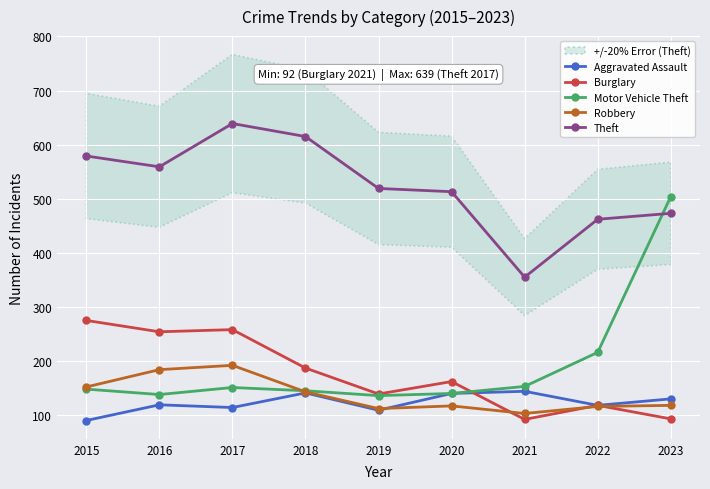

Rank the series at 2016 from lowest to highest value.

Aggravated Assault, Motor Vehicle Theft, Robbery, Burglary, Theft